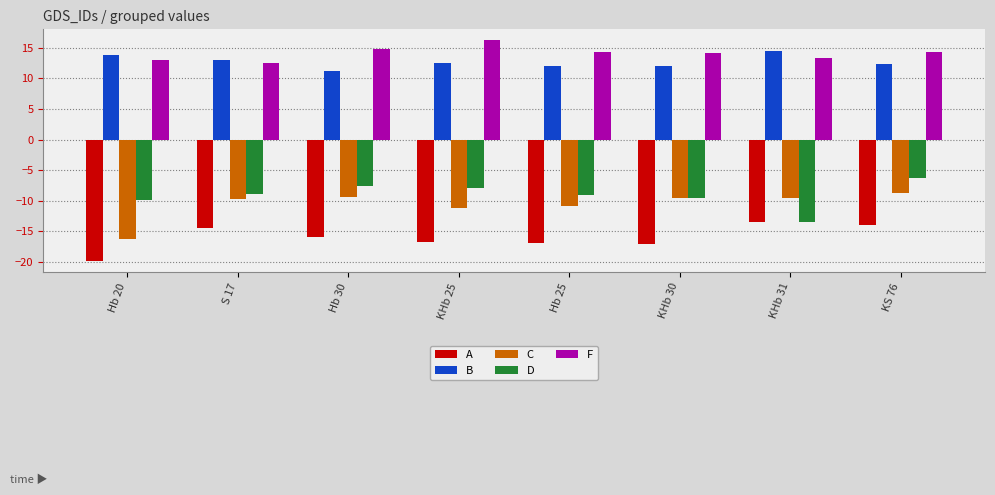

What position from the right is KS 76?

1